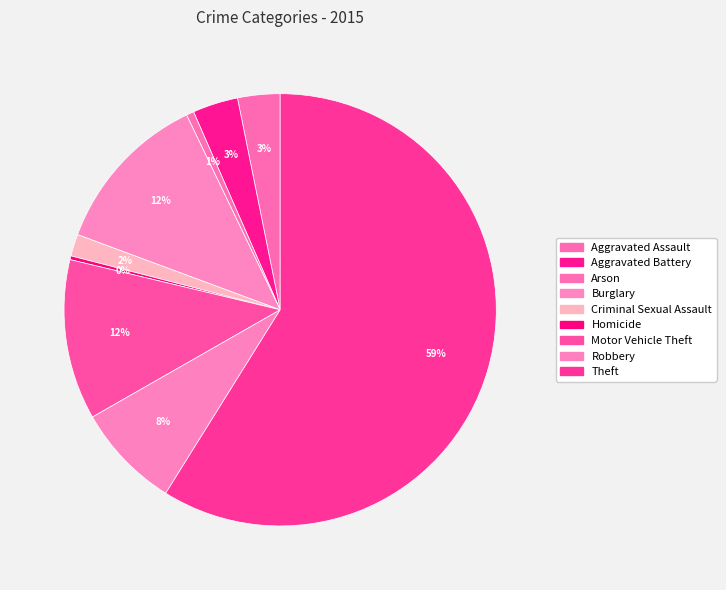

How many segments does this pie chart have?

9